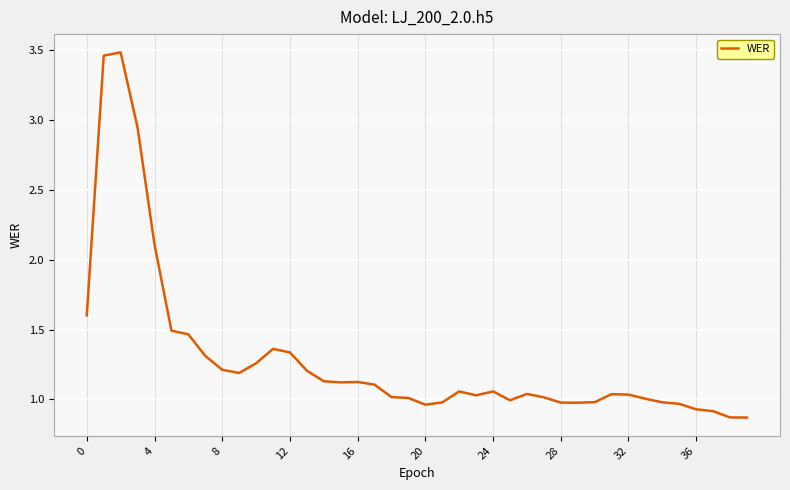

Count the number of categories in the chart.

40